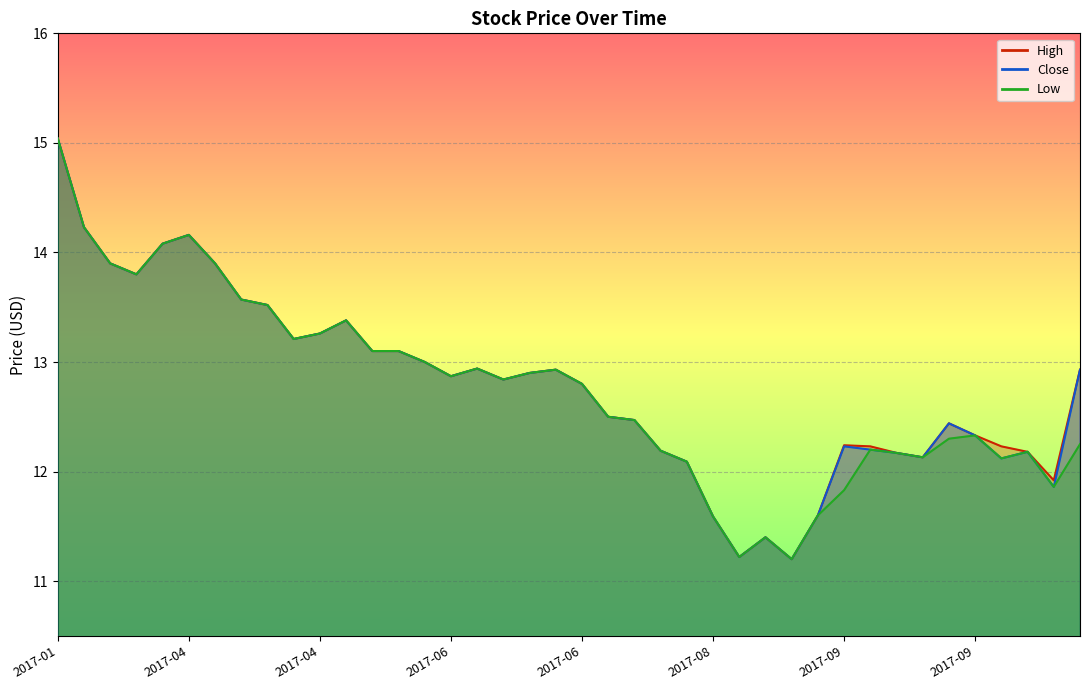

True or false: Low has a value of 12.9 at 2017-06.

True